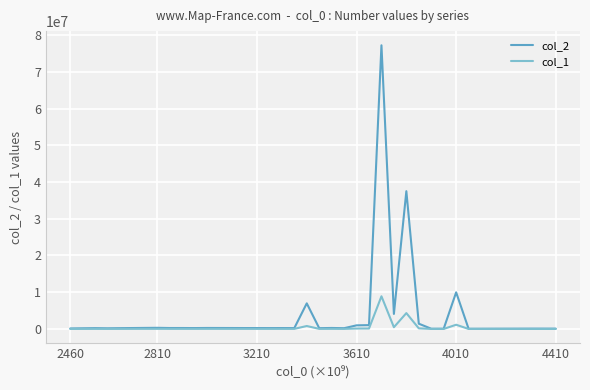

In col_1, how many points are lower than both neighbors (excluding endpoints)?

10